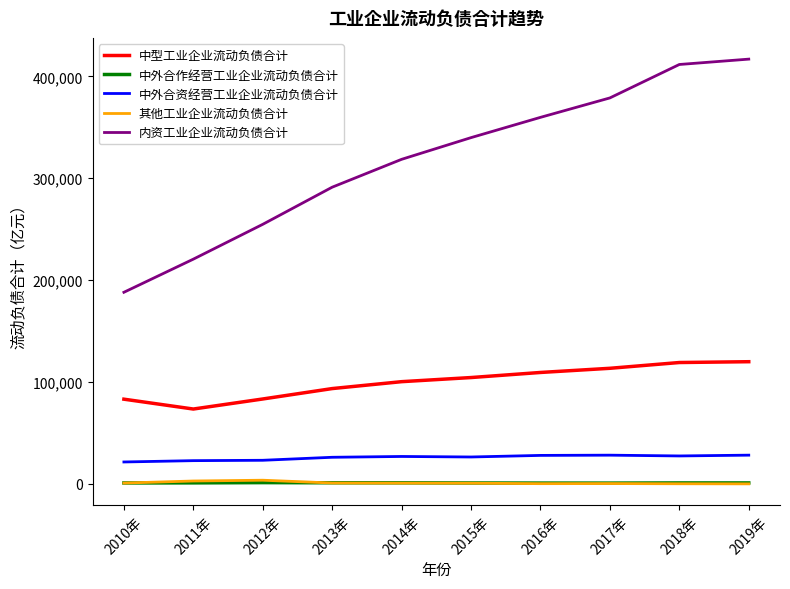

True or false: 中型工业企业流动负债合计 and 内资工业企业流动负债合计 intersect in this chart.

False